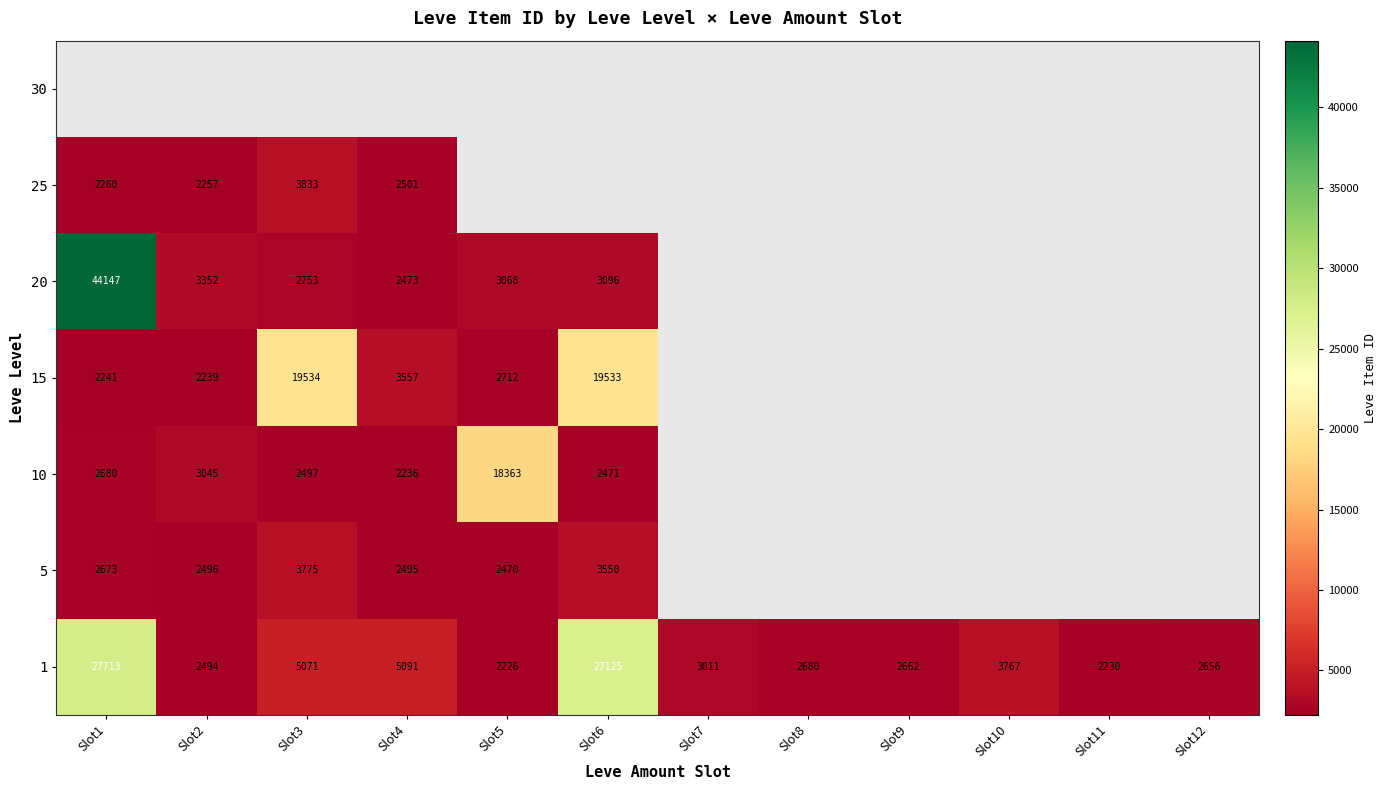

What is the lowest value of the 1 series?

2226